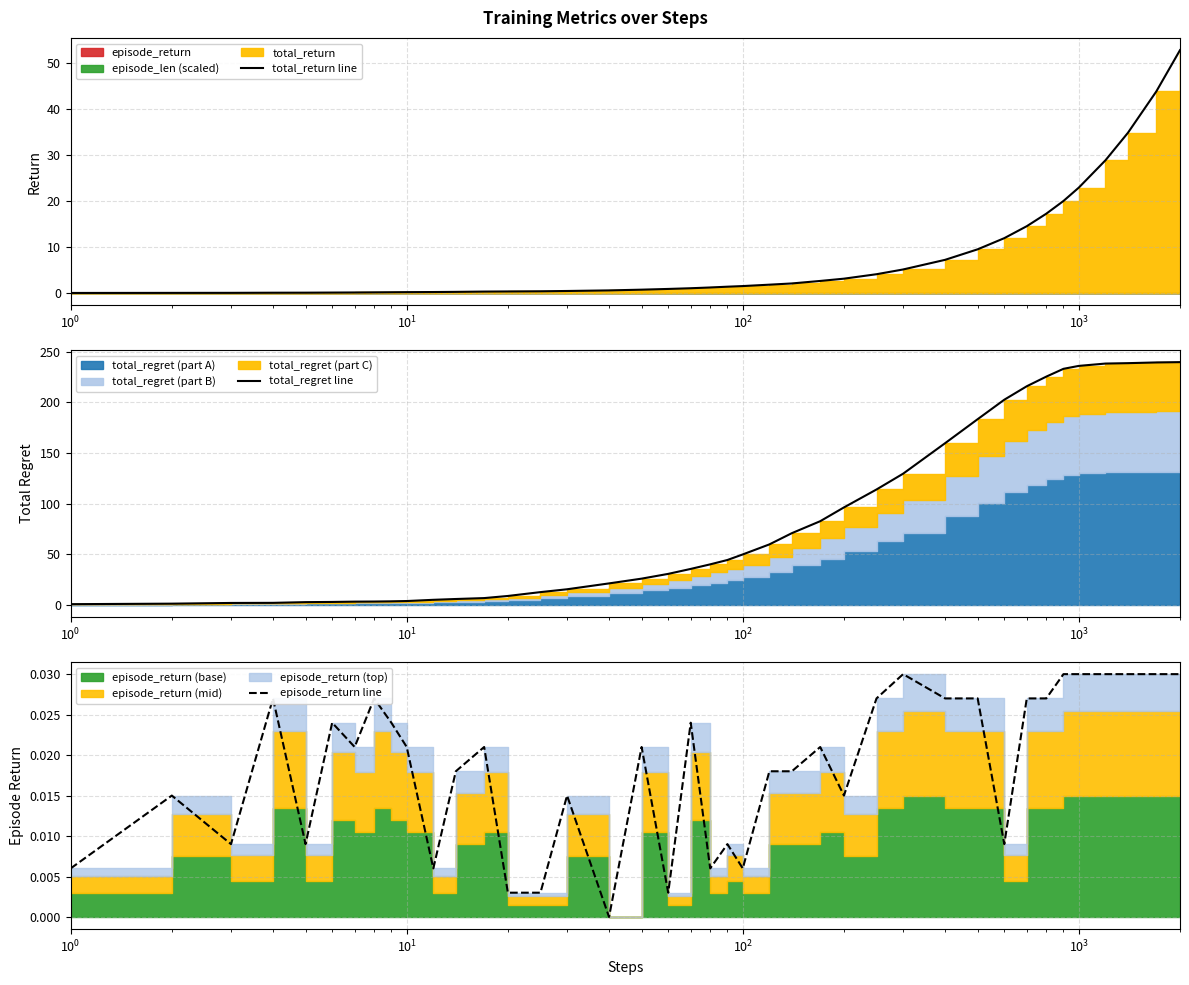

What is the difference between the maximum and minimum values in the total_return line series?

52.8